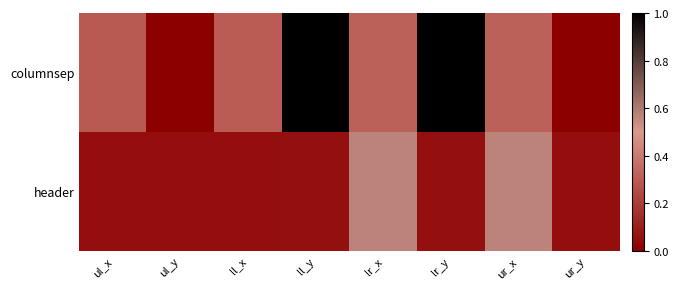

List the series in order of their peak value, highest first.

columnsep, header